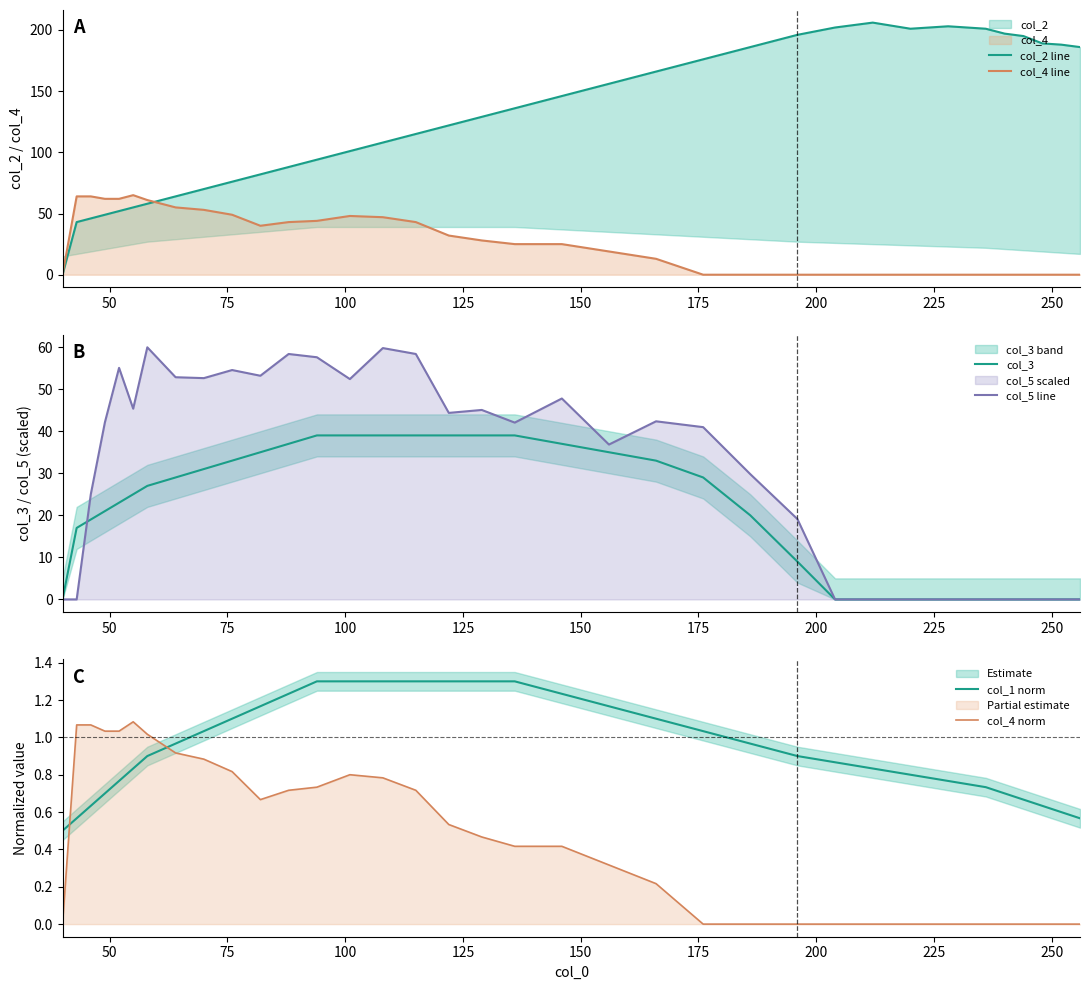

True or false: col_4 norm and col_1 norm cross at least once.

True